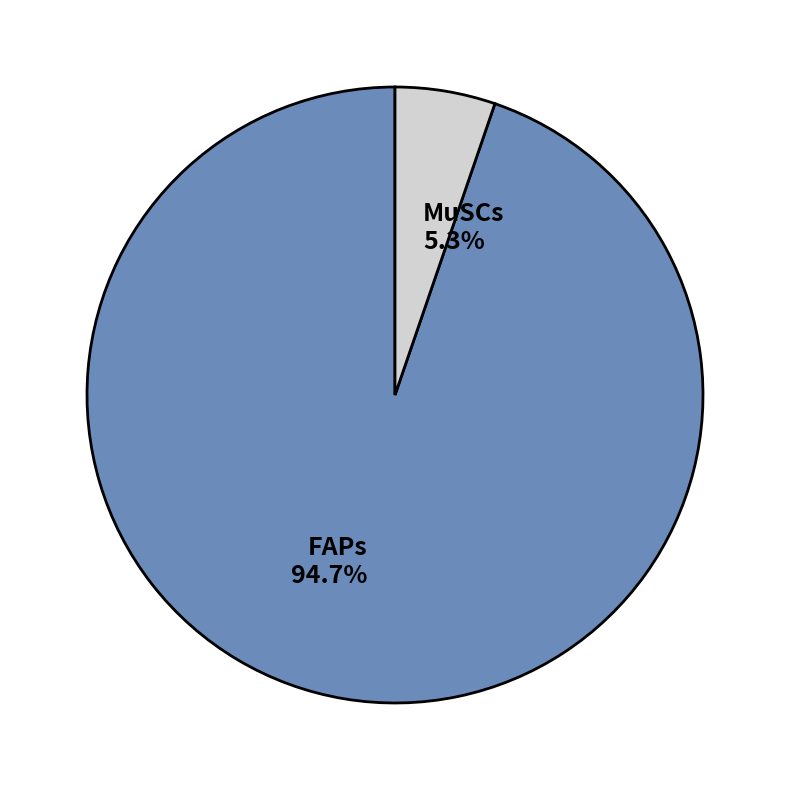

To the nearest percent, what percentage of the pie is FAPs?

95%